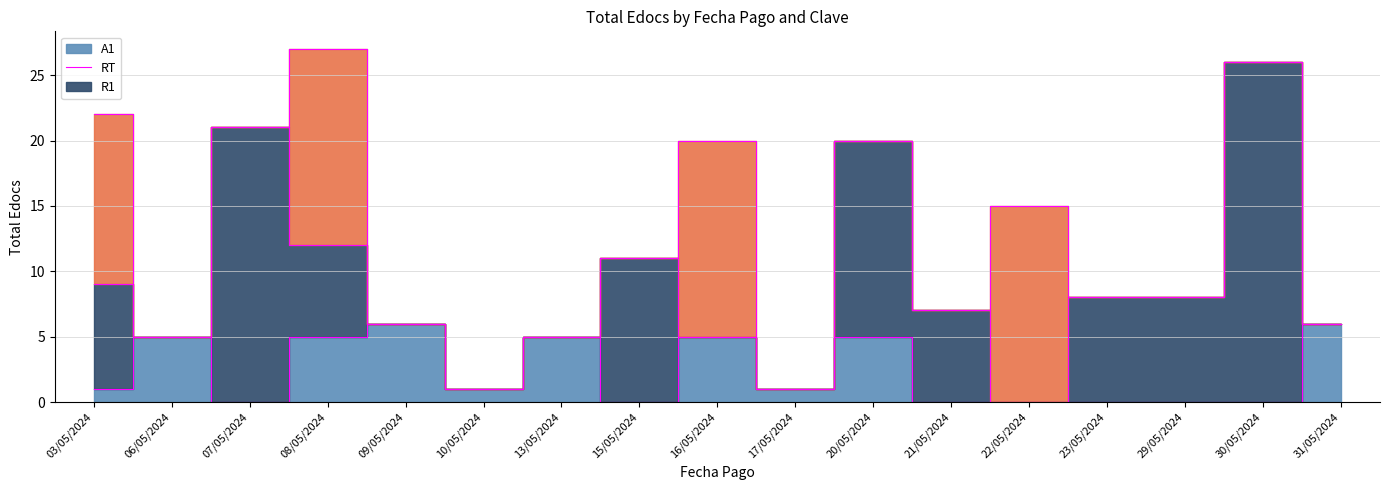

Which category has the lowest value in the A1 series?

07/05/2024